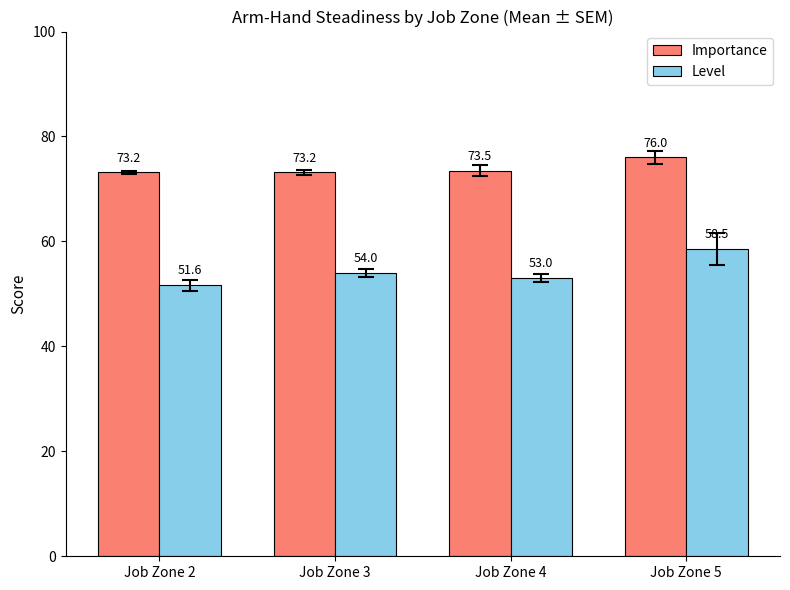

Reading right to left, transcribe all the data shown in this chart.

Importance: Job Zone 5=76.0	Job Zone 4=73.5	Job Zone 3=73.2	Job Zone 2=73.2
Level: Job Zone 5=58.5	Job Zone 4=53.0	Job Zone 3=54.0	Job Zone 2=51.6